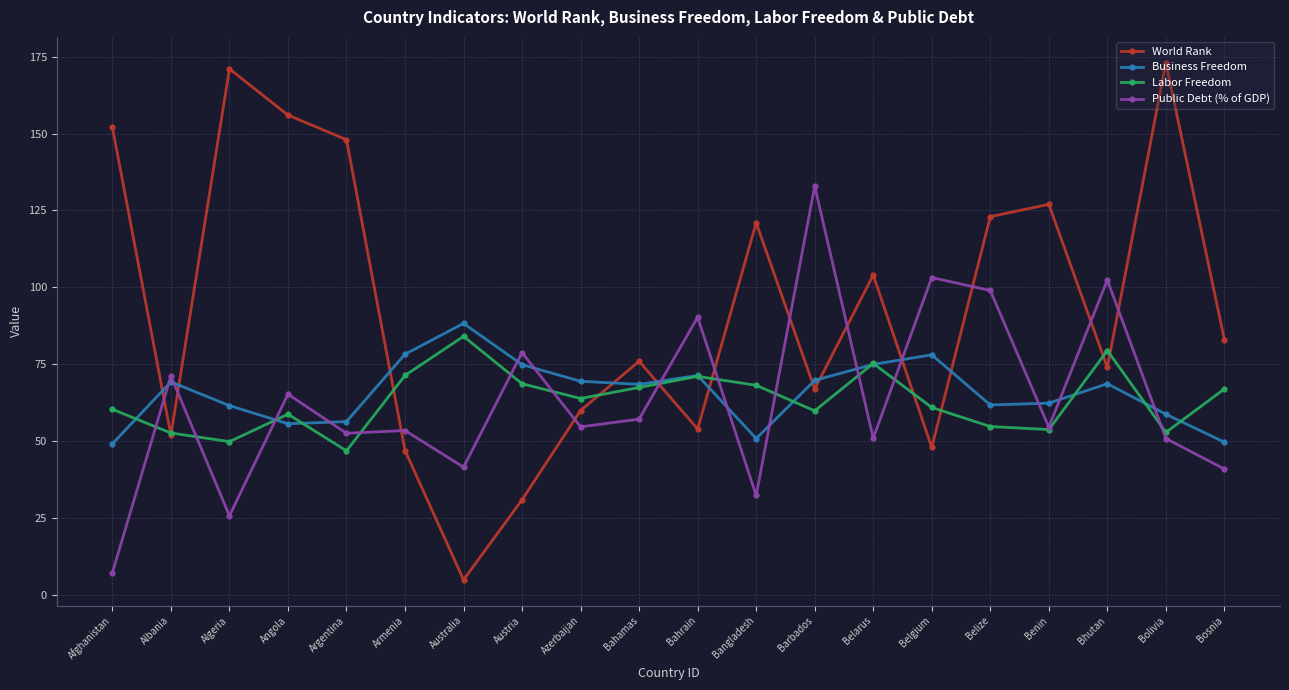

What is the difference between the maximum and minimum values in the Public Debt (% of GDP) series?

125.6